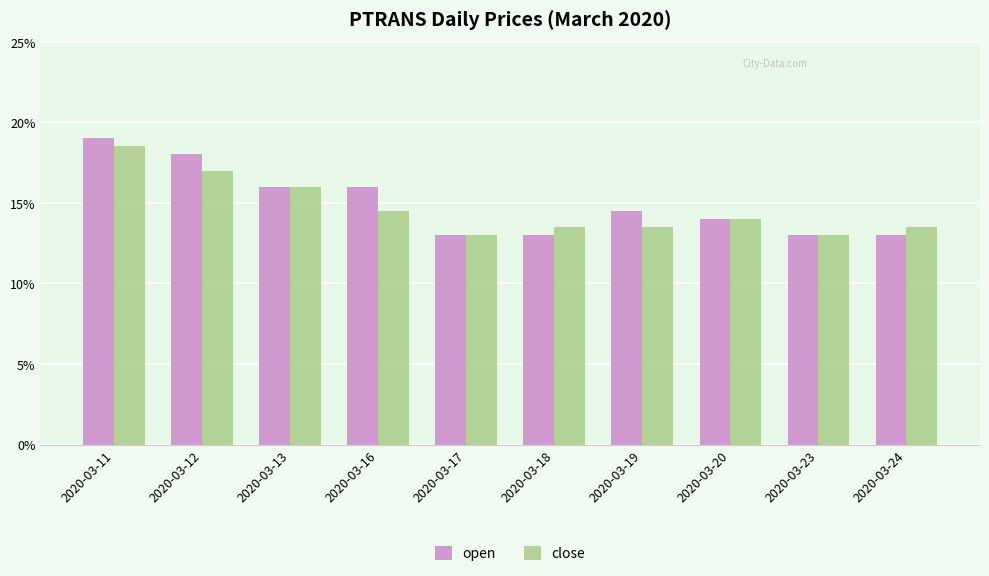

True or false: open has a value of 0.0 at 2020-03-17.

False